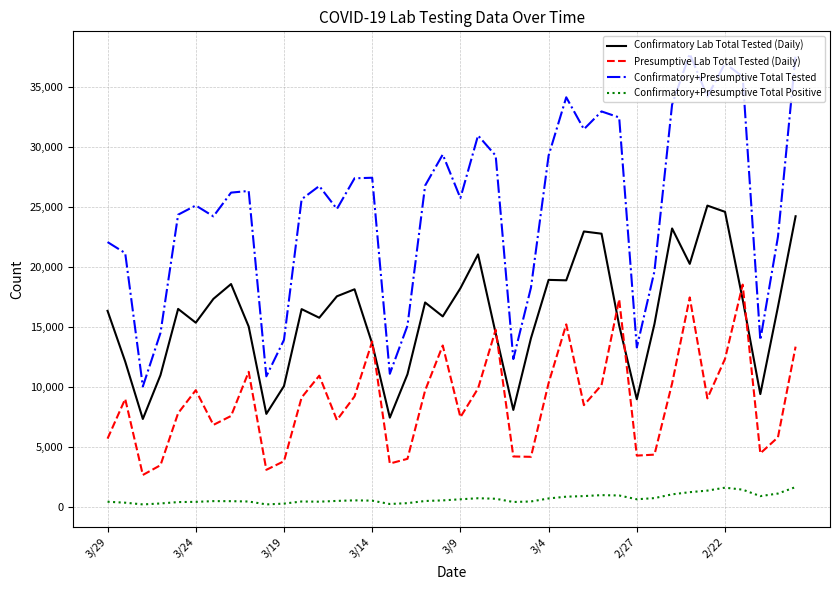

What is the difference between the maximum and second lowest values in the Confirmatory+Presumptive Total Positive series?

1444